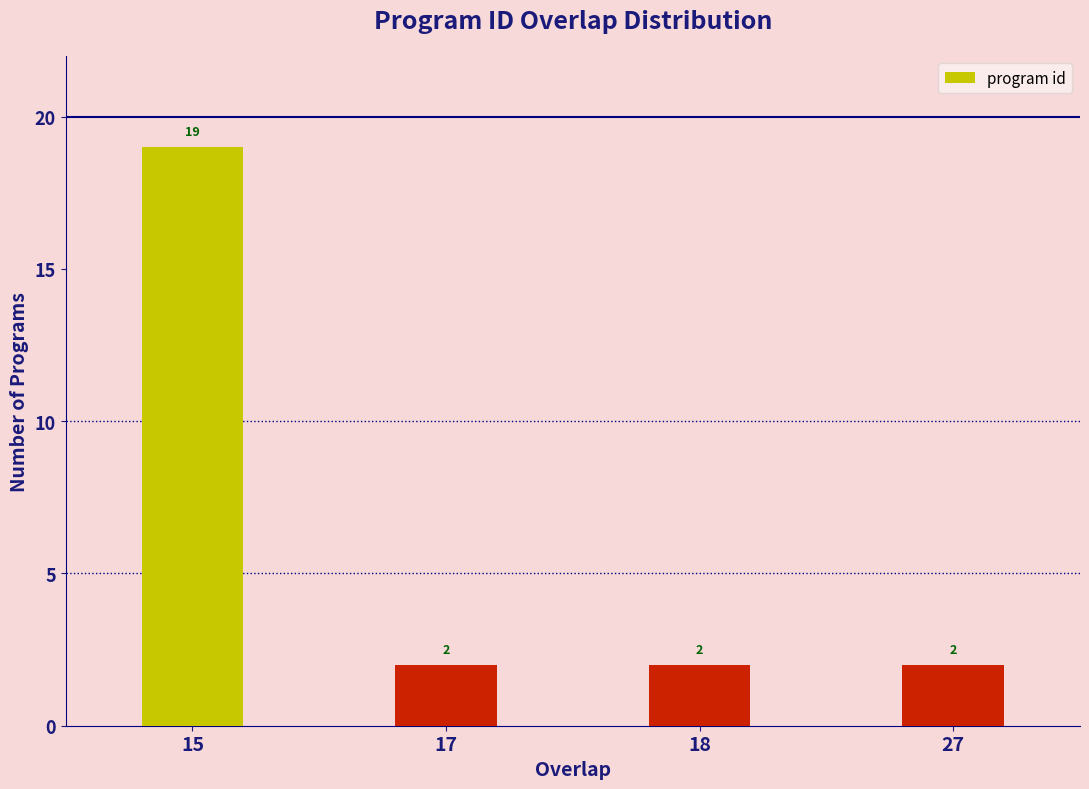

Which category has the highest value across all series?

15